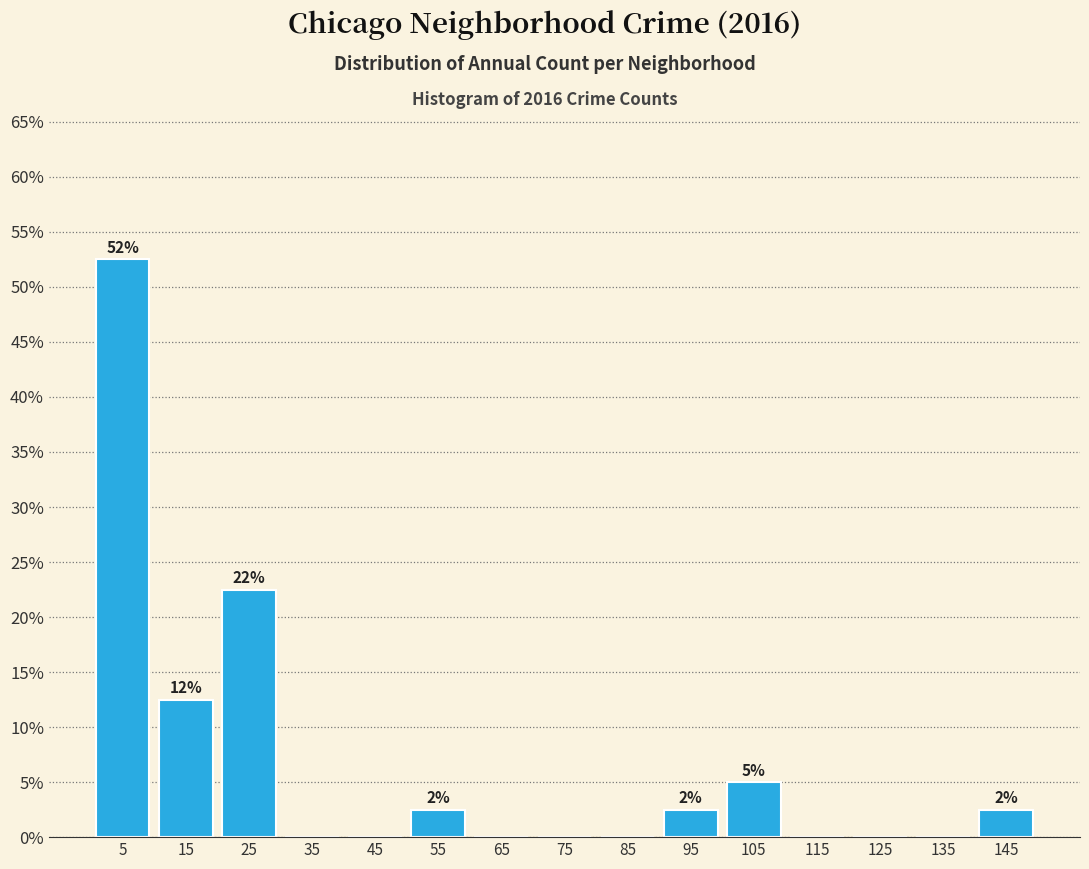

Which range on the x-axis has the tallest bar?

0 to 10